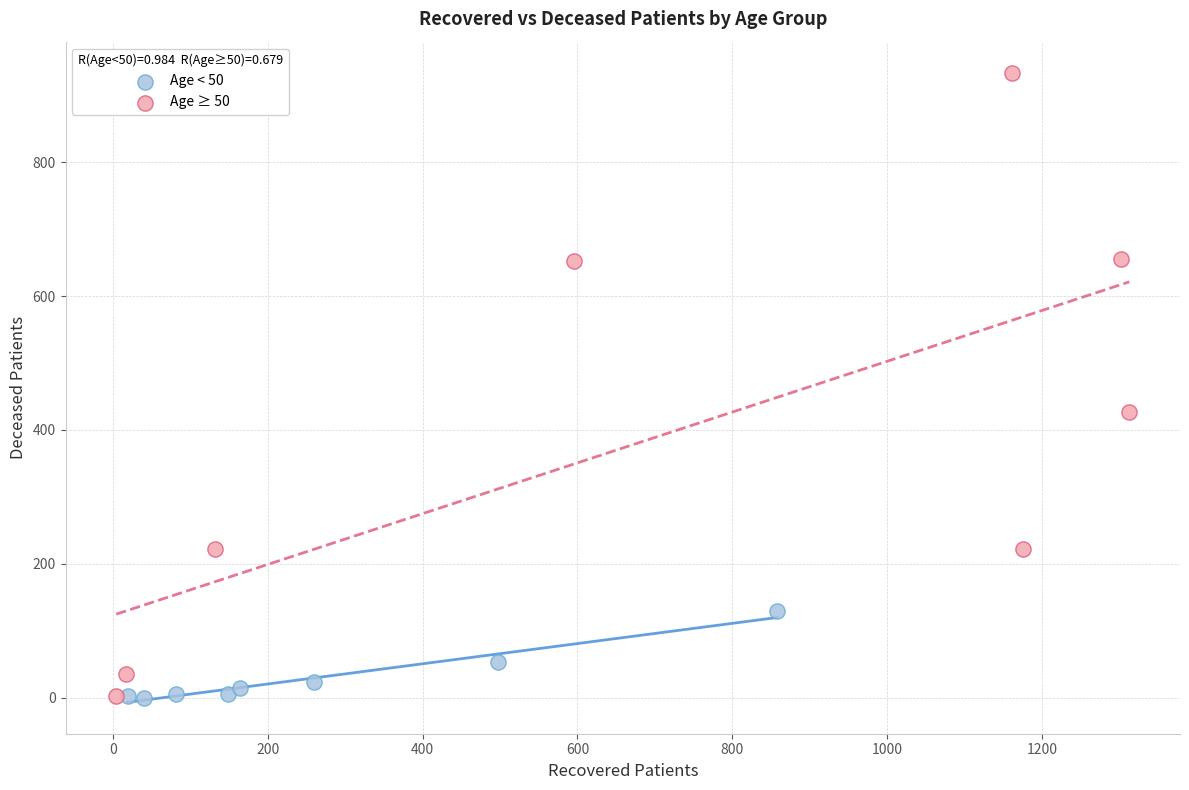

What are all the series names shown in the legend?

Age < 50, Age ≥ 50